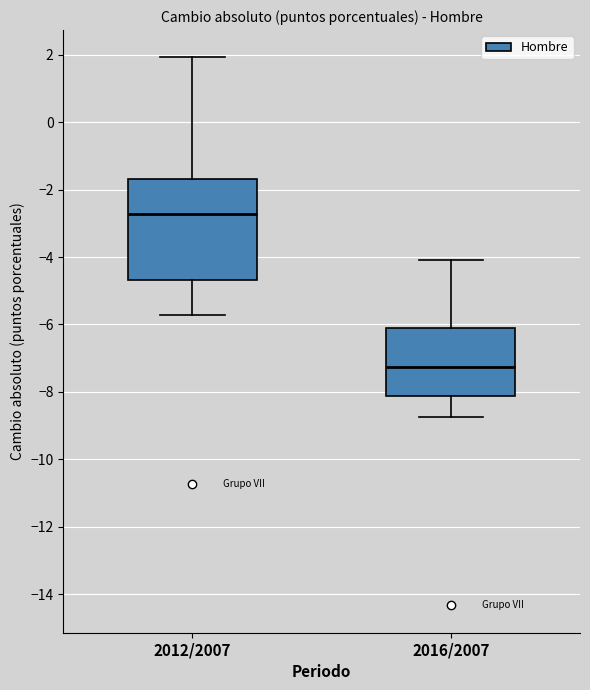

Which box has the lowest median line?

2016/2007